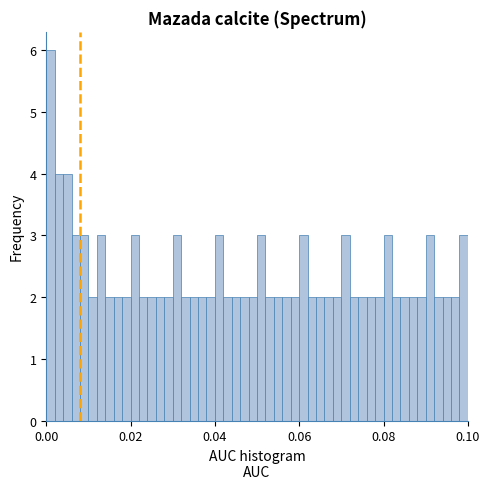

Read against the x-axis, roughly where is the centre of the tallest bar?

0.002